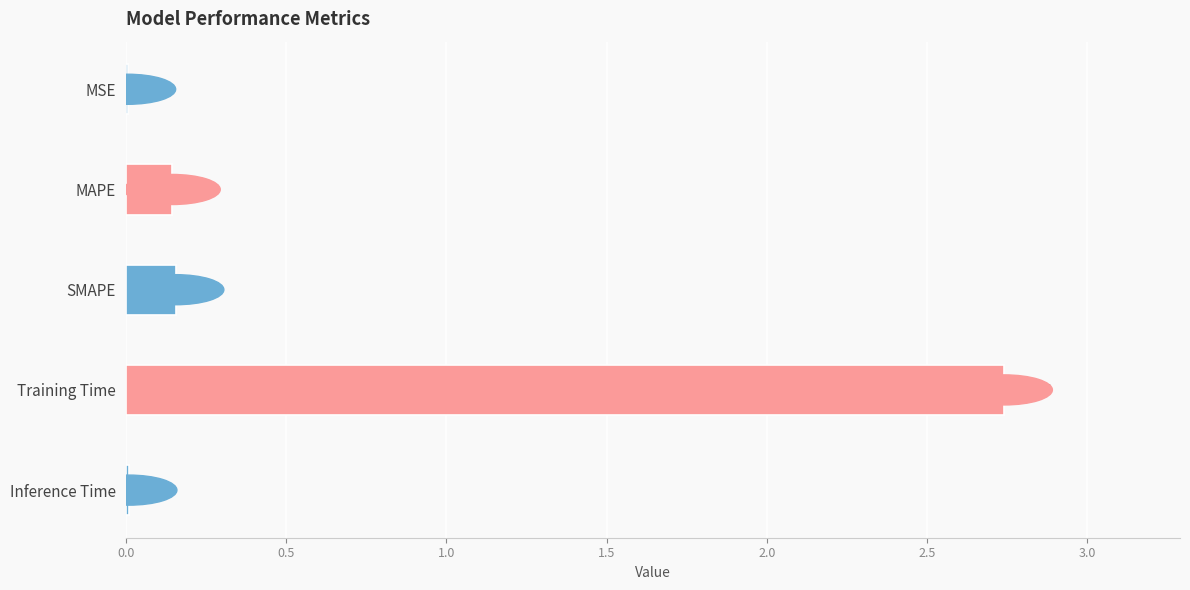

What is the sum of the values at Inference Time and Training Time?

2.8